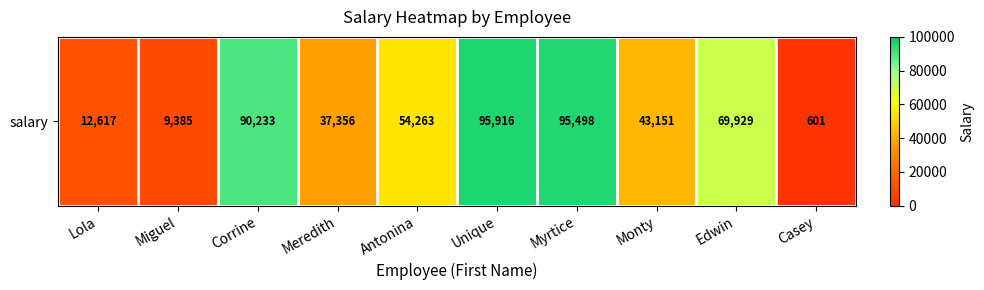

What is the sum of all values?

508949